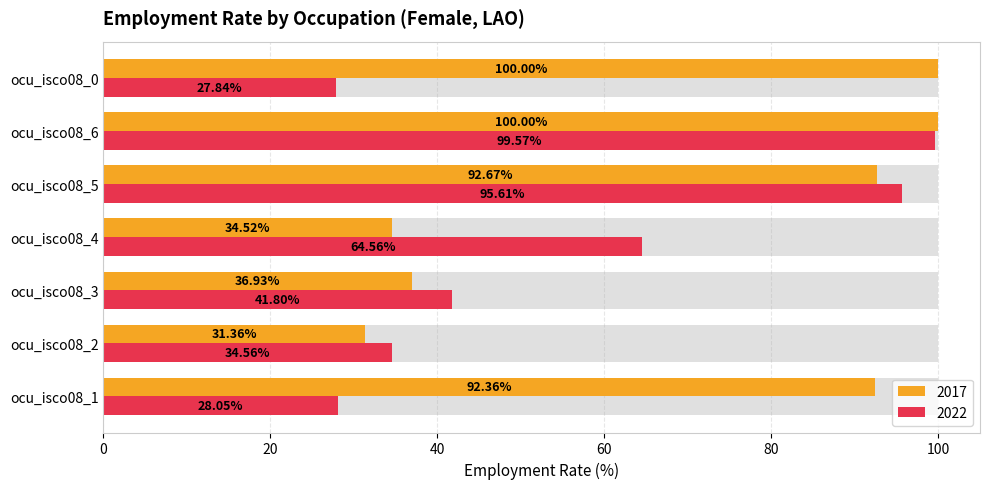

List the series in order of their overall mean, lowest first.

2022, 2017